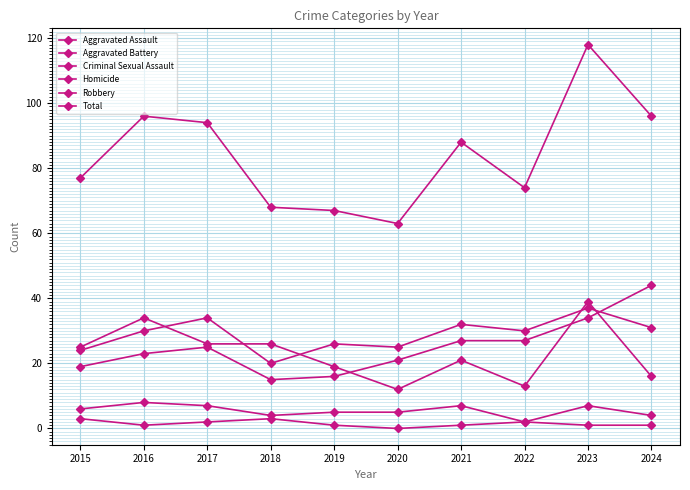

At how many categories does at least one series exceed 62?

10